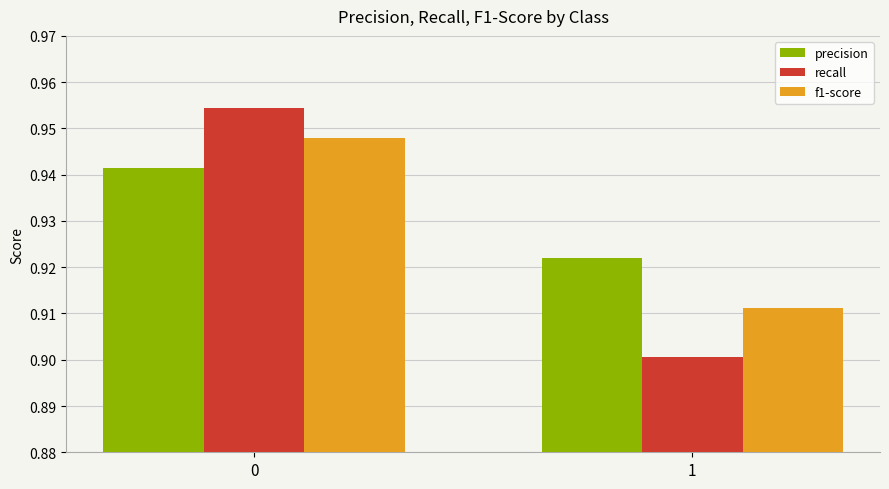

What are all the series names shown in the legend?

precision, recall, f1-score